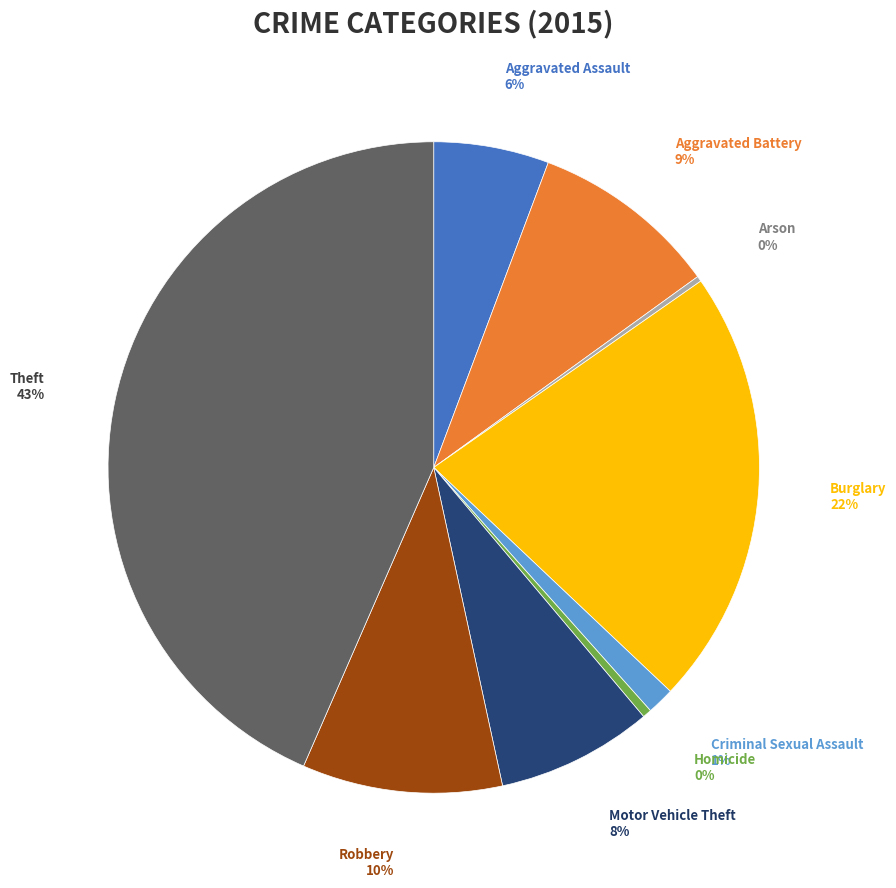

To the nearest percent, what is the difference between the largest and smallest slice percentages?

43%